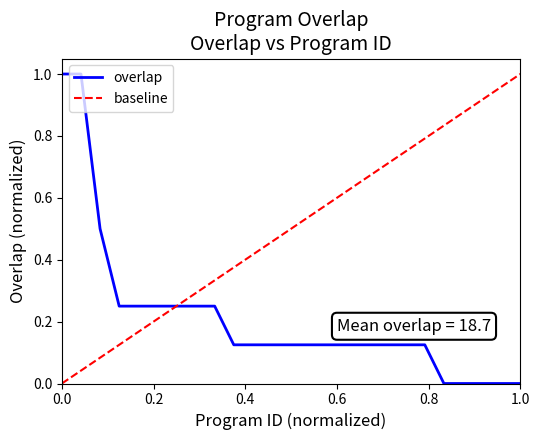

Does the chart display data point markers on the line(s)?

No